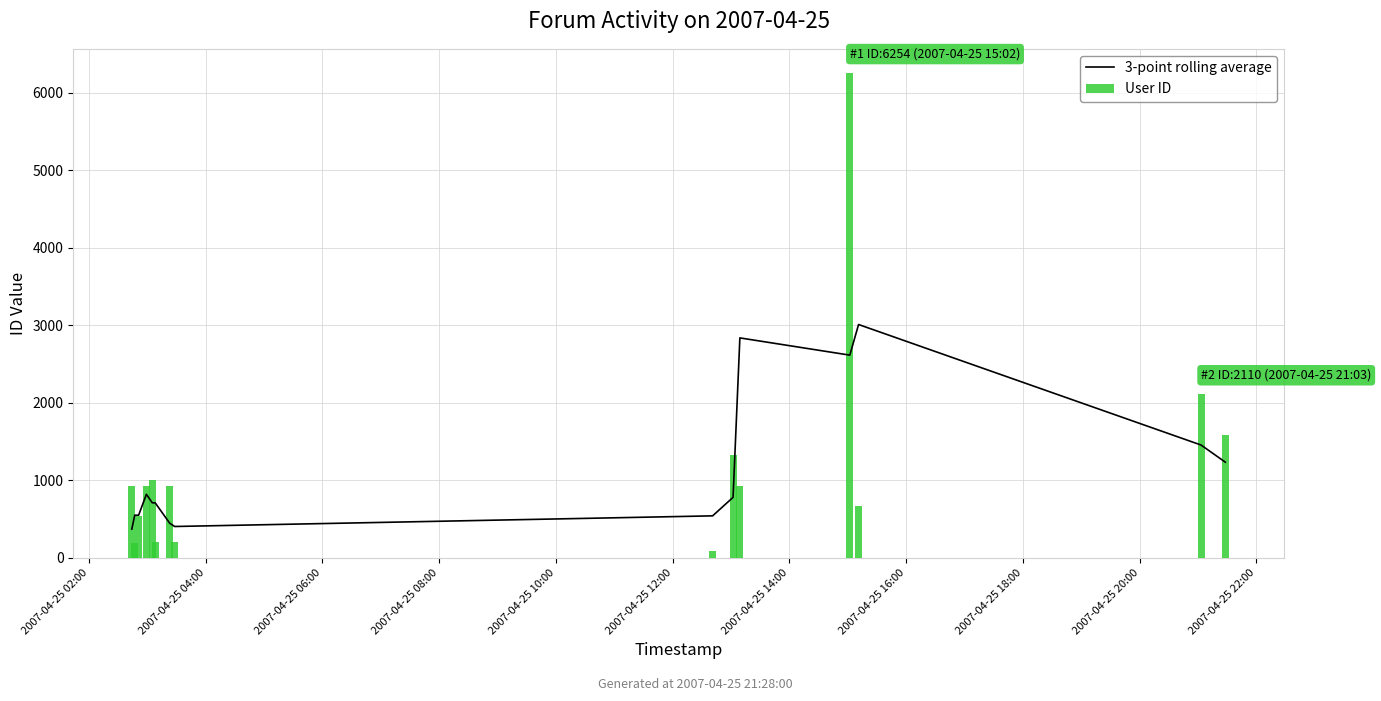

What is the sum of all User ID values?

17863